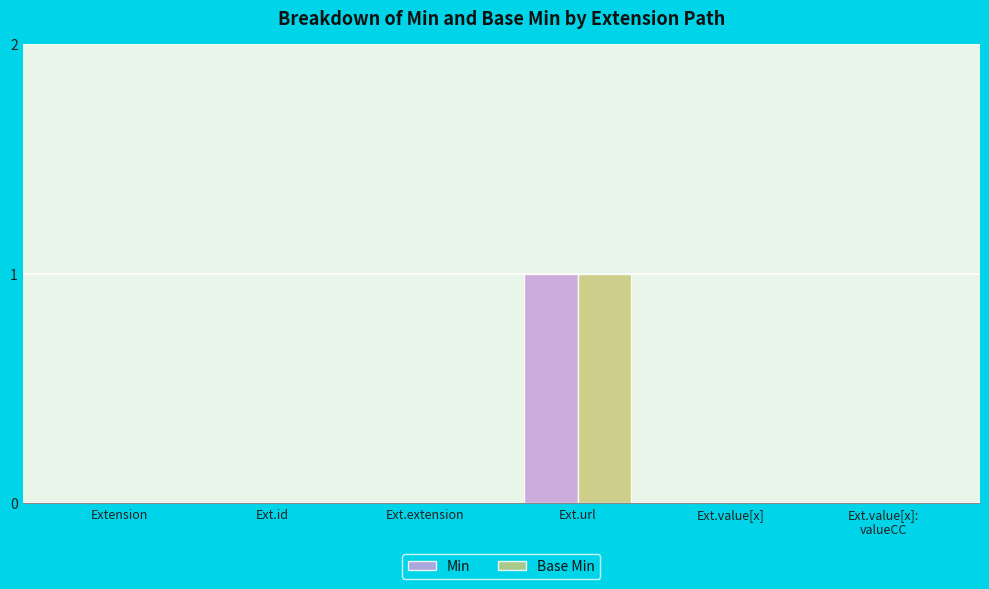

Does the chart contain stacked bars?

No